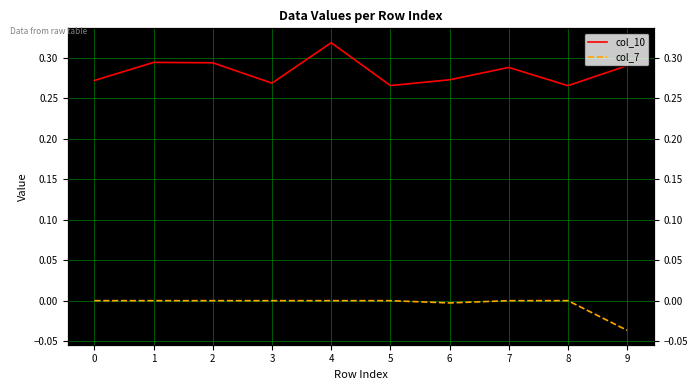

Reading left to right, transcribe all the data shown in this chart.

col_10: 0.3	0.3	0.3	0.3	0.3	0.3	0.3	0.3	0.3	0.3
col_7: 0.0	0.0	0.0	0.0	0.0	0.0	-0.0	0.0	0.0	-0.0